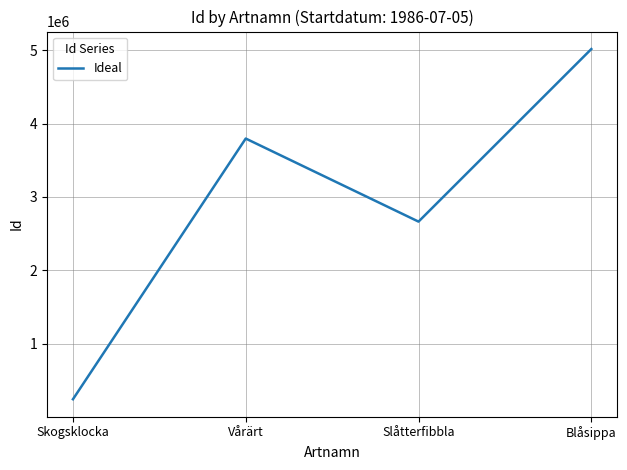

What is the greatest value displayed?

5015802